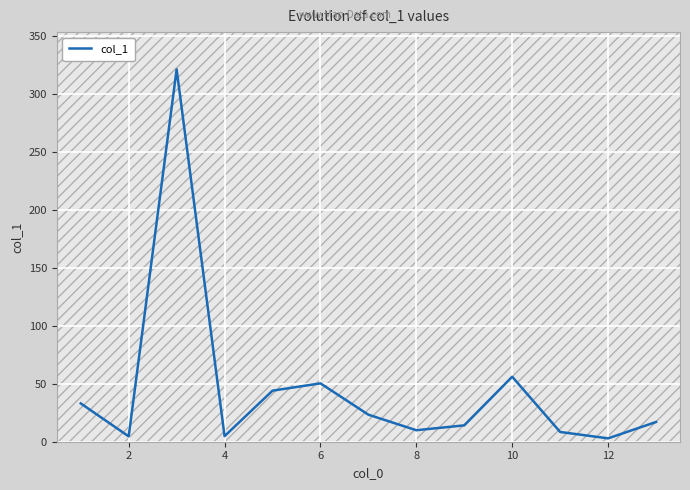

How many distinct data groups are displayed?

1